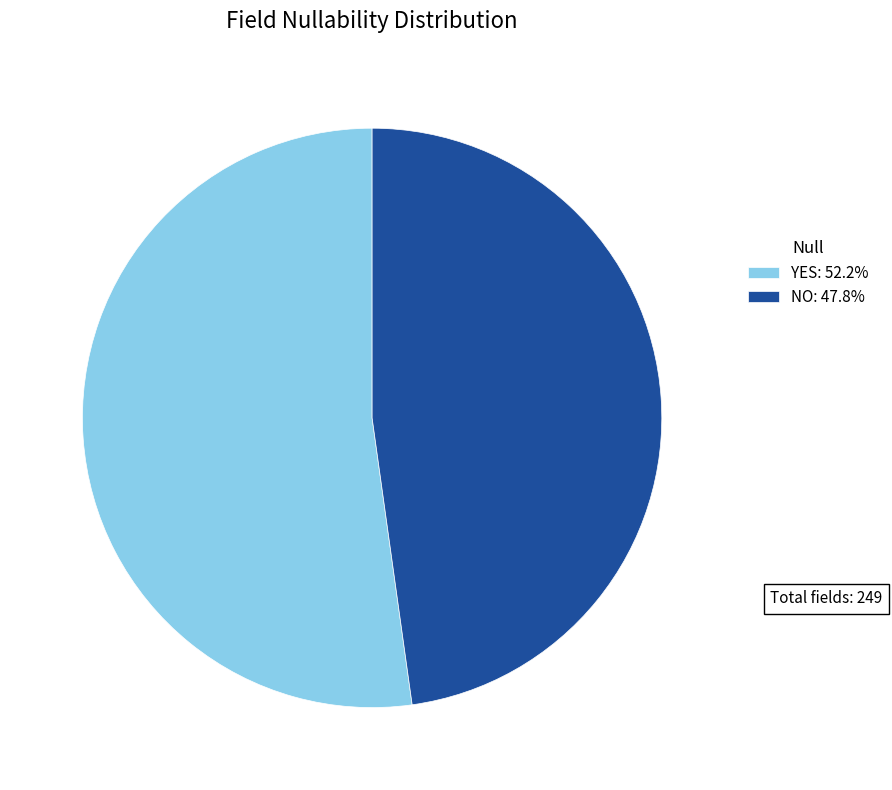

The YES slice represents 45% of the pie. True or false?

False